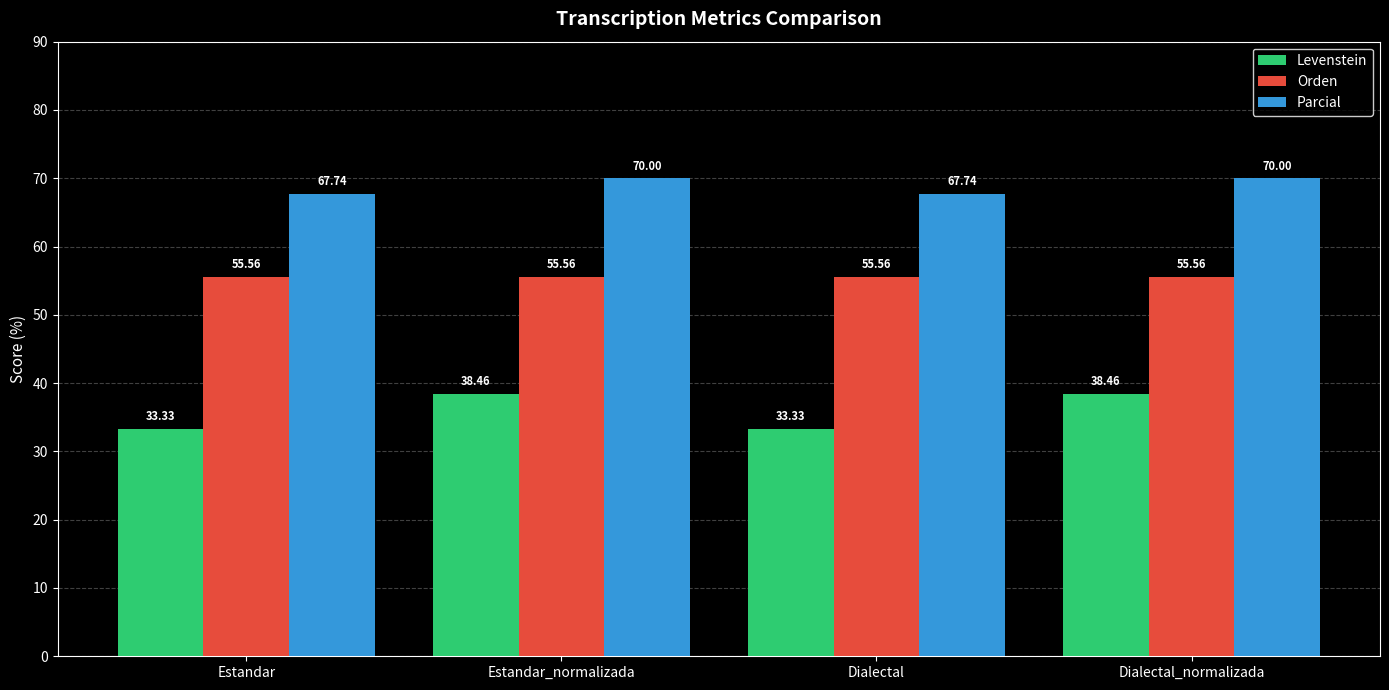

What is the sum of the Levenstein values at Dialectal_normalizada and Dialectal?

71.8